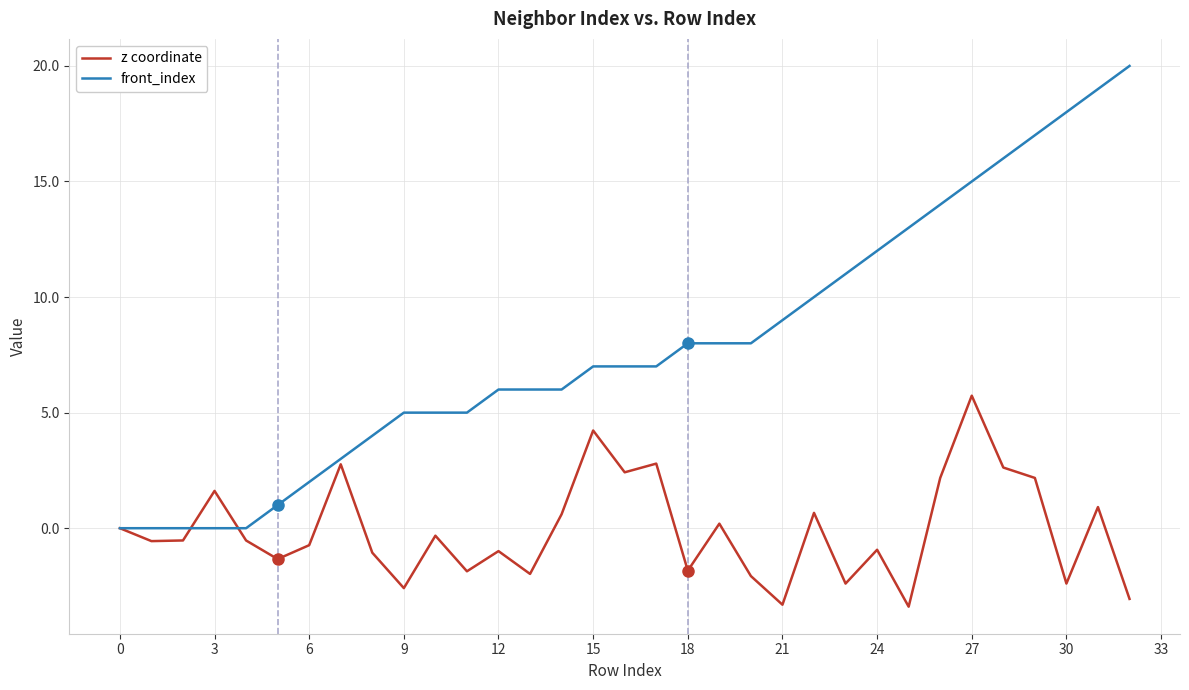

Which series has the widest spread of values?

front_index